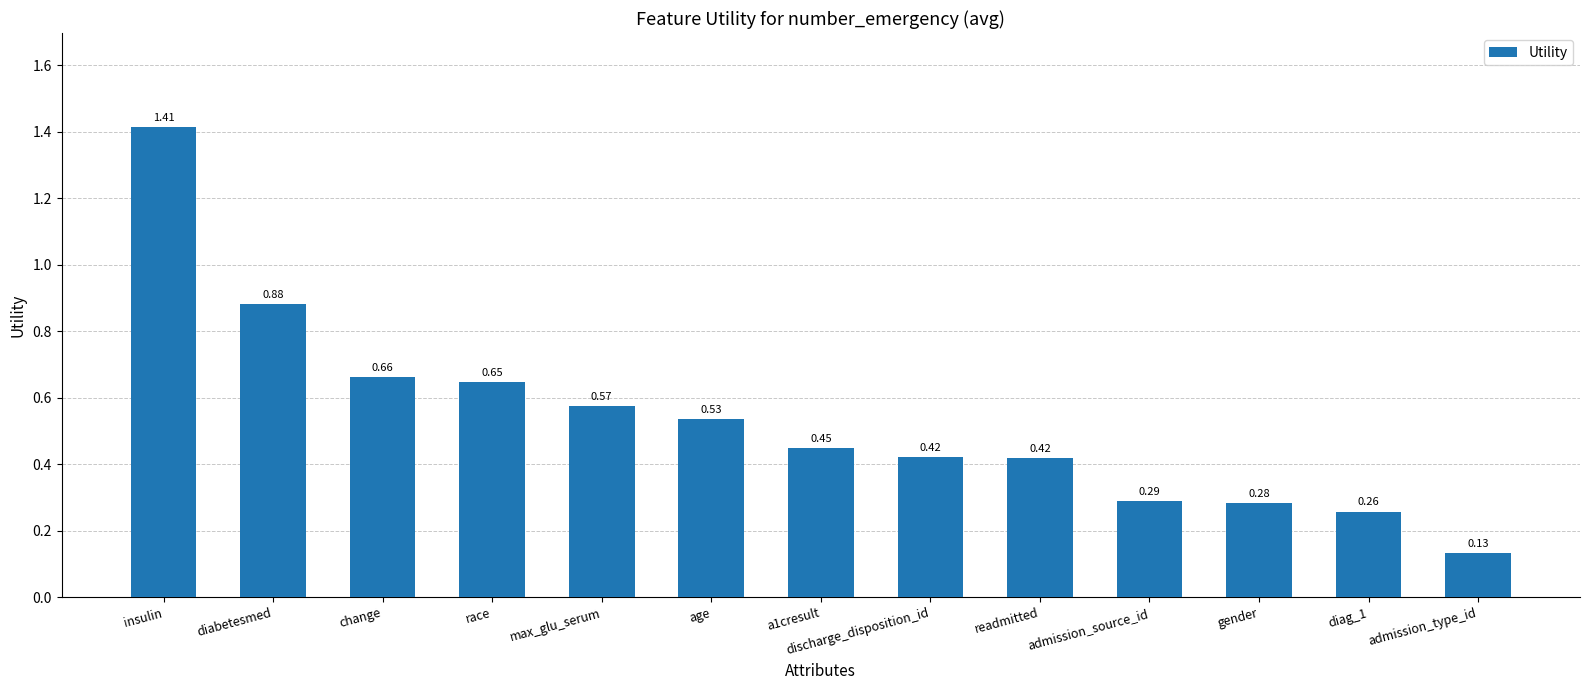

What is the difference between the values at insulin and admission_source_id?

1.1